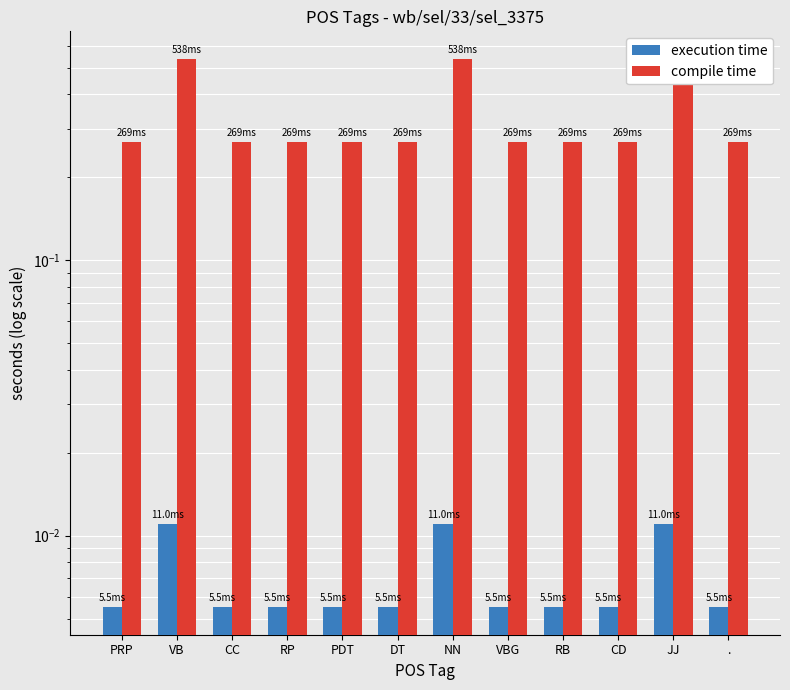

What is the label of the 2nd bar from the left?

VB